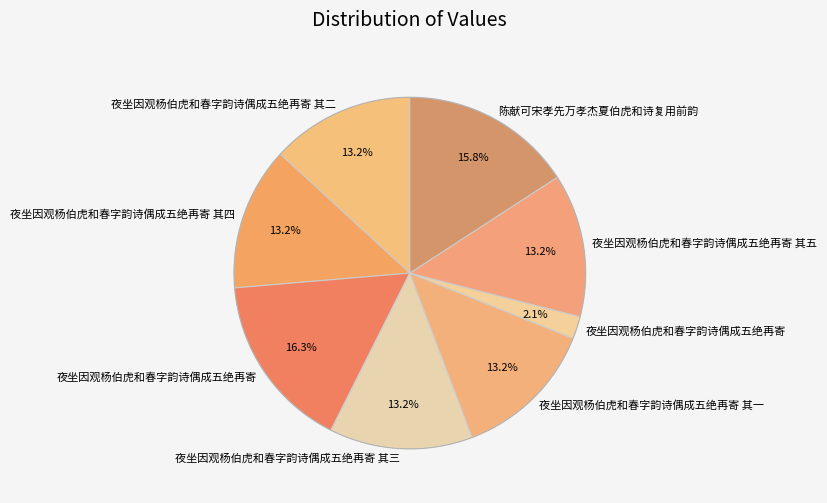

Is the sum of 夜坐因观杨伯虎和春字韵诗偶成五绝再寄 and 夜坐因观杨伯虎和春字韵诗偶成五绝再寄 其二 greater than half?

No